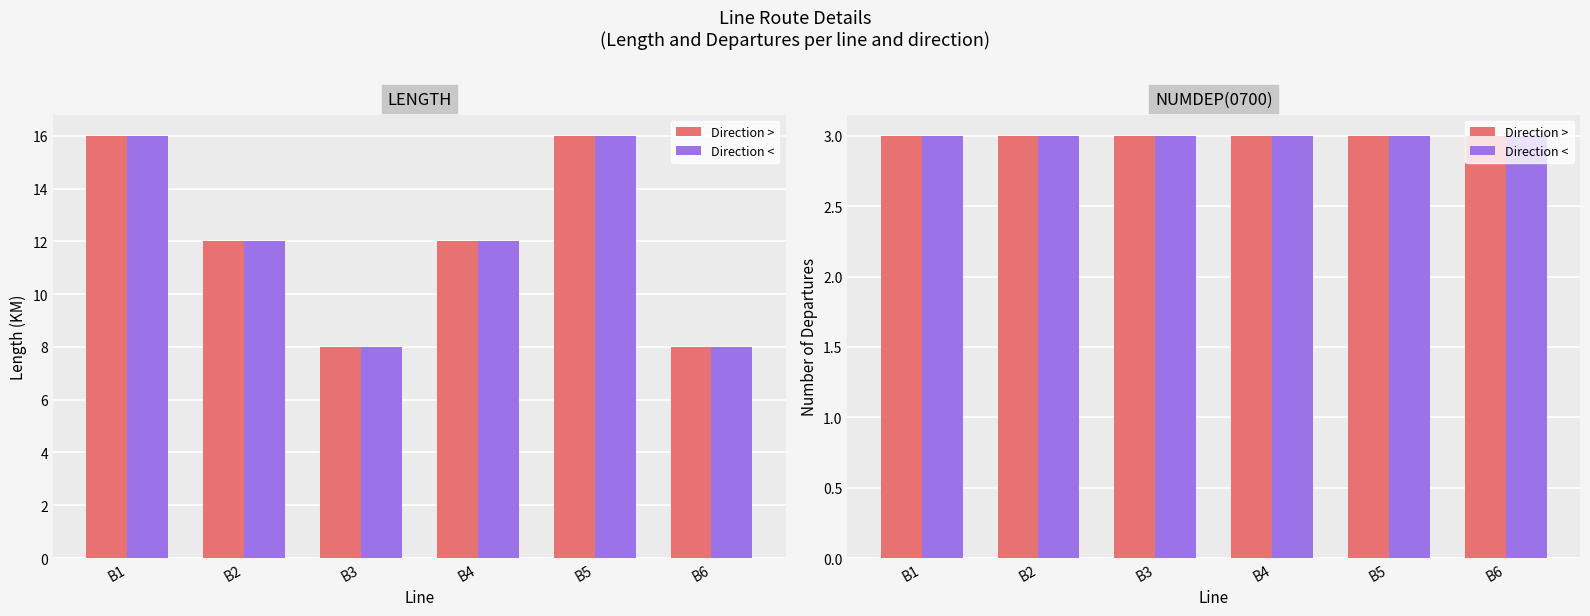

How many values in the LENGTH series are below 12?

4